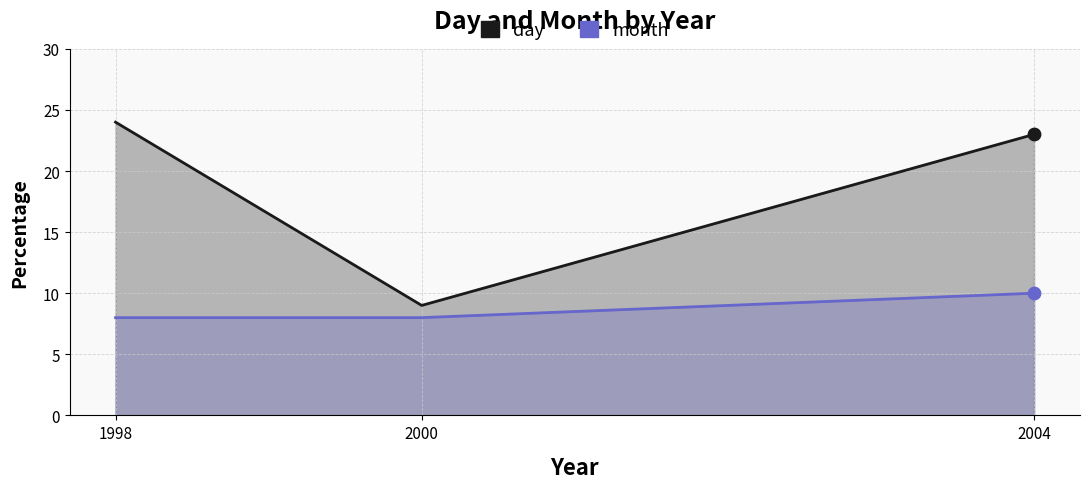

Is the value of month at 2000 greater than the value of day at 2004?

No